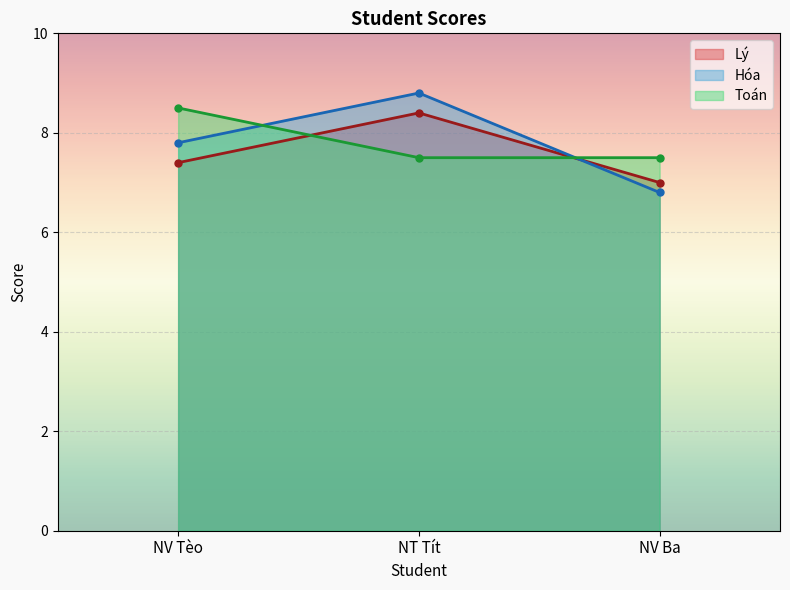

What is the difference between the Hóa values at NV Tèo and NV Ba?

1.0